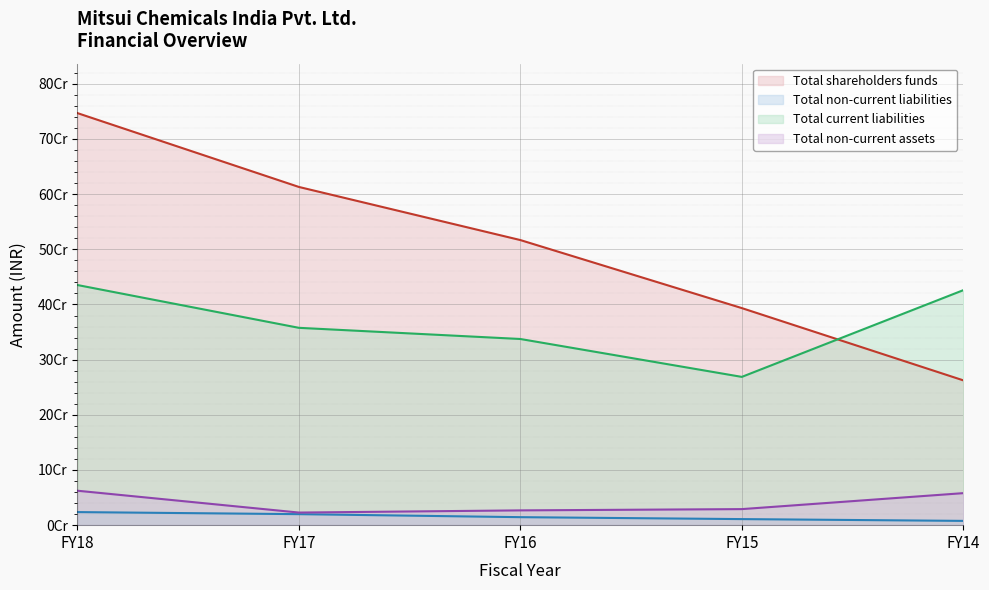

Reading left to right, list all the values displayed in this chart.

Total shareholders funds: 746831197.0	612993165.0	516740248.0	393444943.0	262494573.0
Total non-current liabilities: 23703198.0	19964406.0	14515816.0	11000333.0	7756223.0
Total current liabilities: 435239328.5	357670770.0	337427240.0	268748997.0	425894493.0
Total non-current assets: 62431927.0	22841514.0	26801219.0	29103272.0	58033334.0